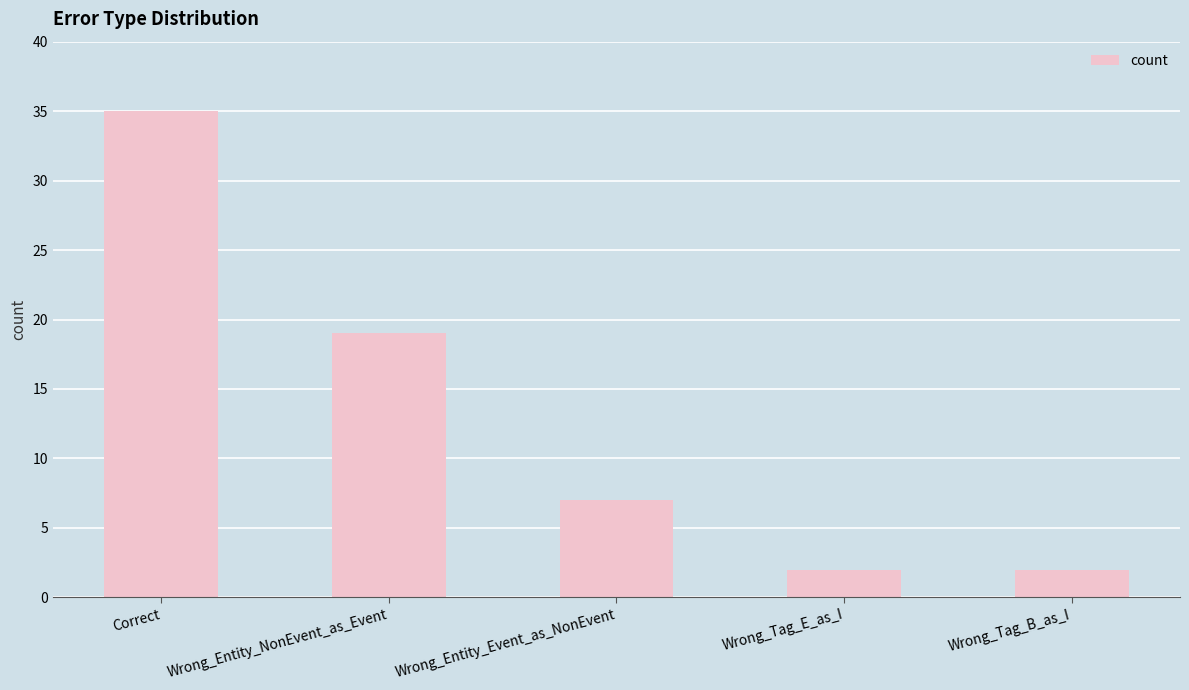

Is it true that the value at Wrong_Entity_Event_as_NonEvent is 13?

False